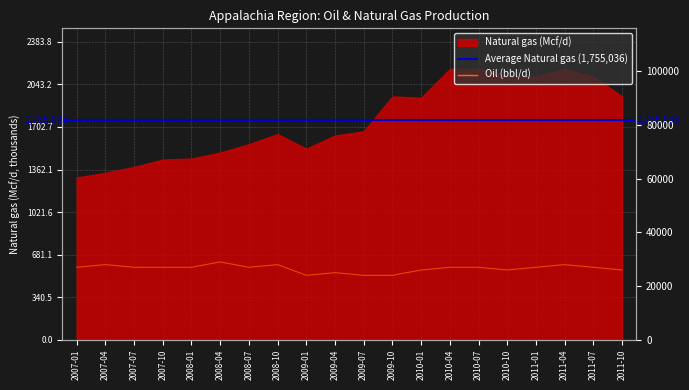

Where is the data nearest to the value 26500?

2007-01